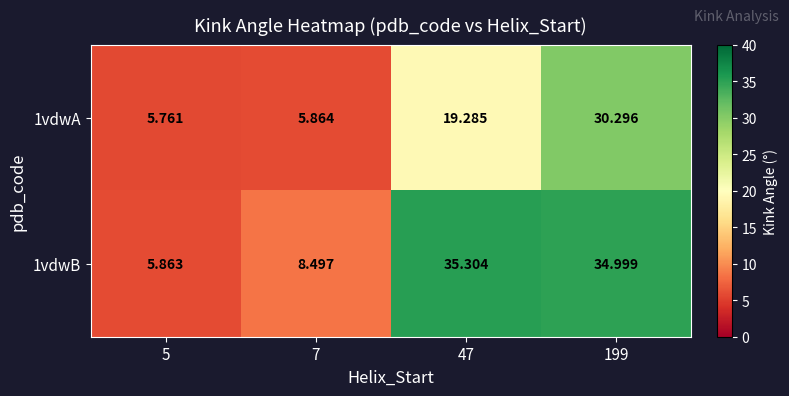

Reading left to right, extract all data points from this chart.

1vdwA: 5=5.8	7=5.9	47=19.3	199=30.3
1vdwB: 5=5.9	7=8.5	47=35.3	199=35.0